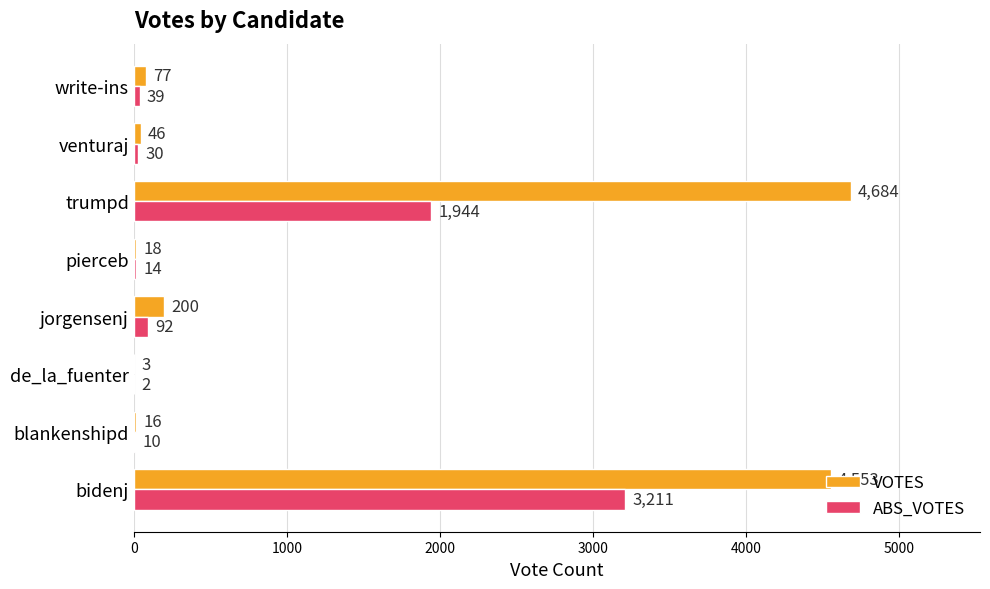

The VOTES series shows 46 at venturaj. True or false?

True